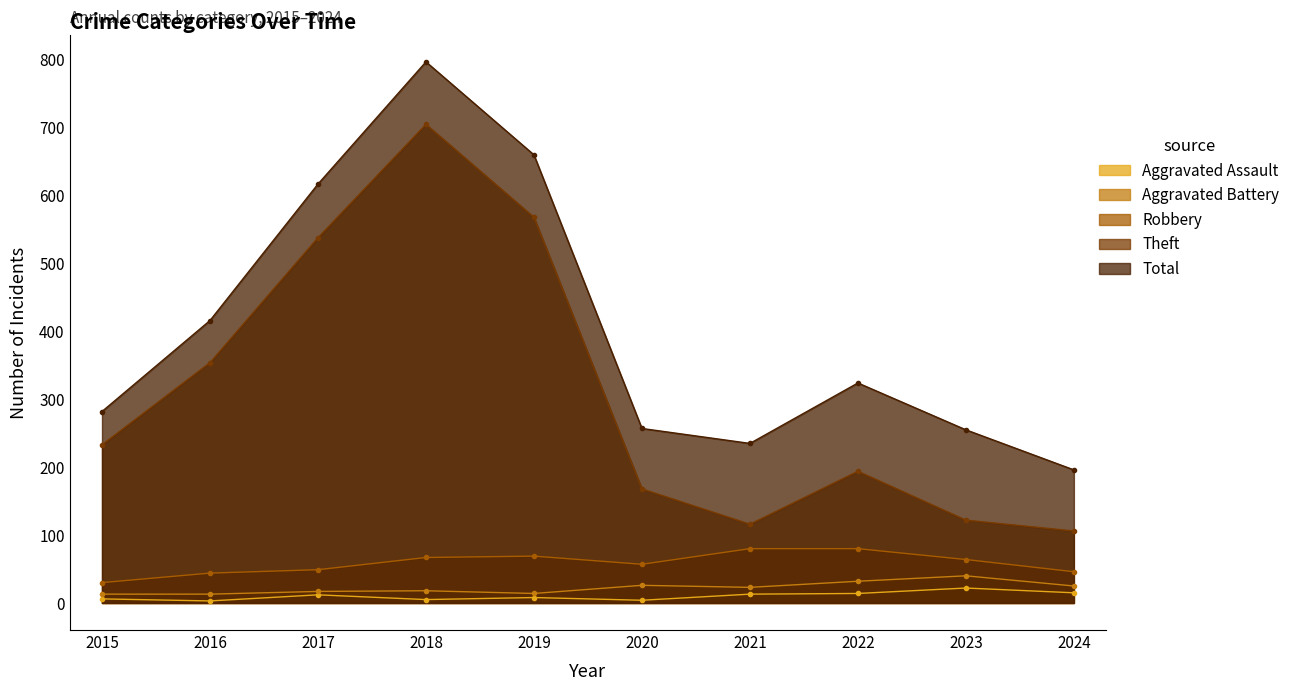

What is the minimum value for Aggravated Battery?

13